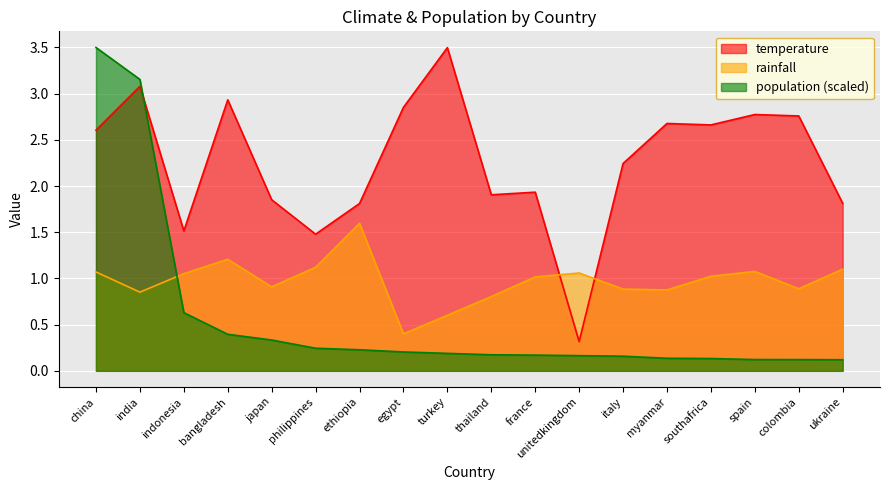

What is the difference between the population_normalized values at southafrica and china?

3.4